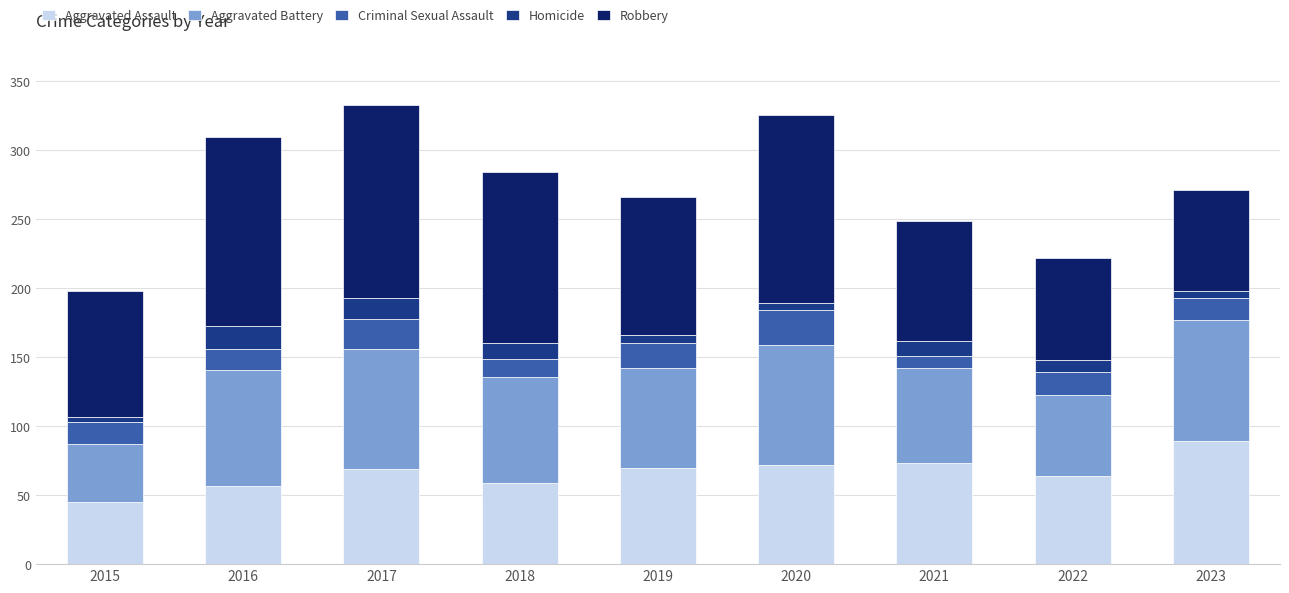

What is the total value across all series at 2018?

284